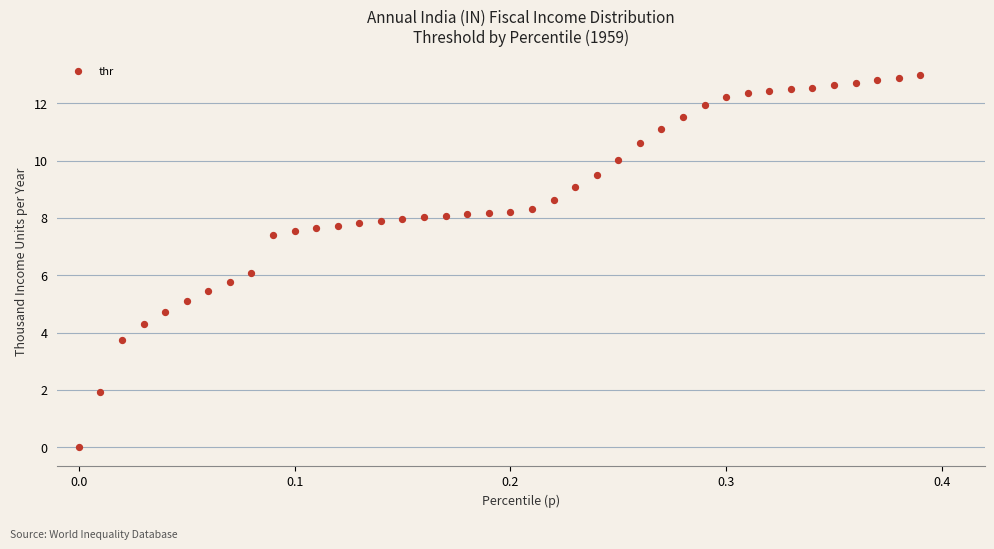

What is the range of X values (max minus min)?

0.4